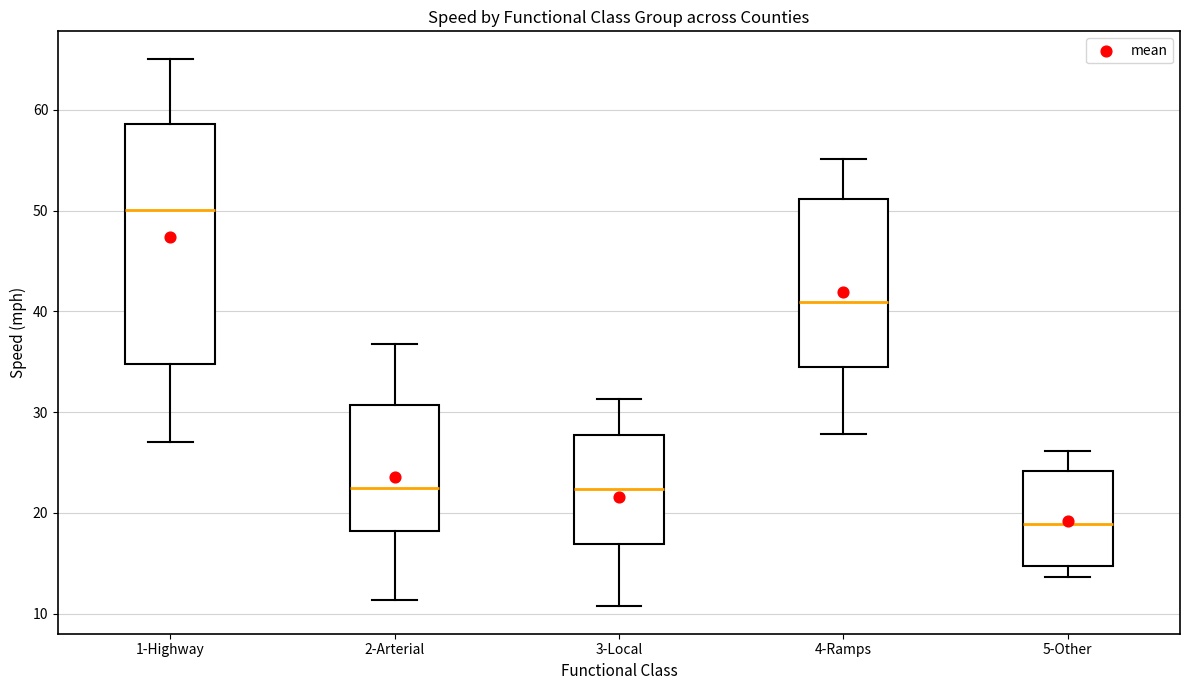

Where does the lower whisker of the box for 4-Ramps end on the y-axis? The values are not printed on the chart, so give them approximately, as read against the axis.

28